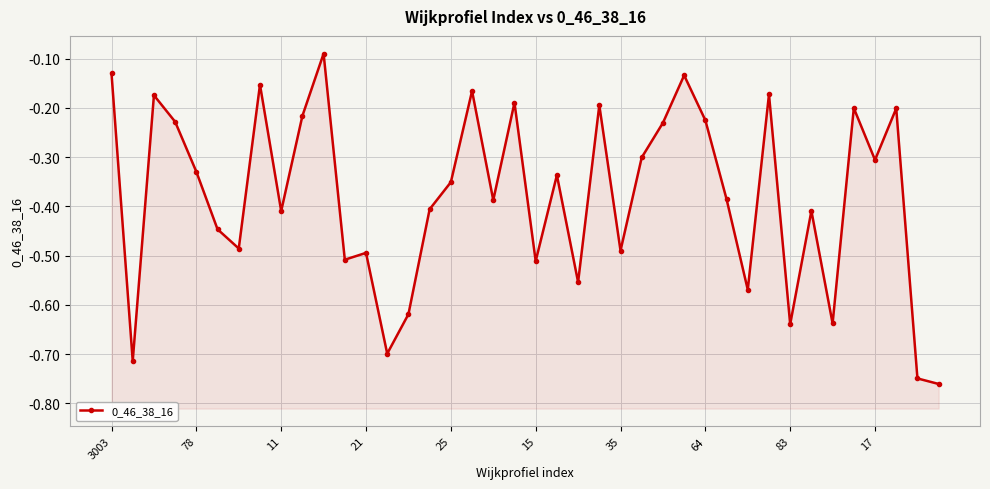

What is the difference between the values at 35 and 26?

0.3